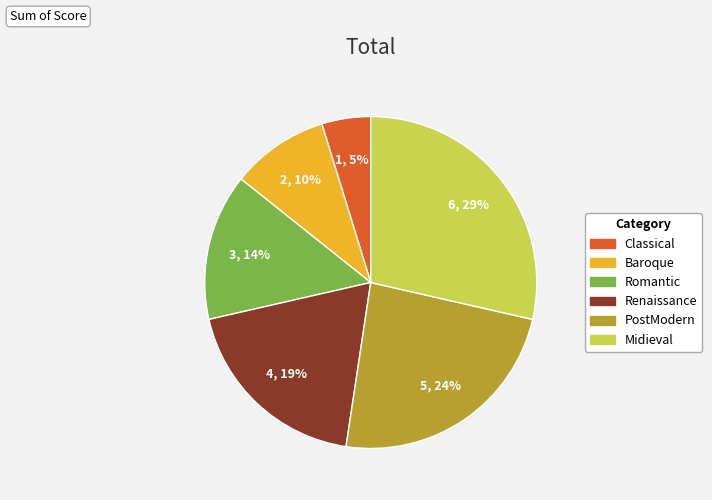

What is the smallest slice in the pie chart?

Classical